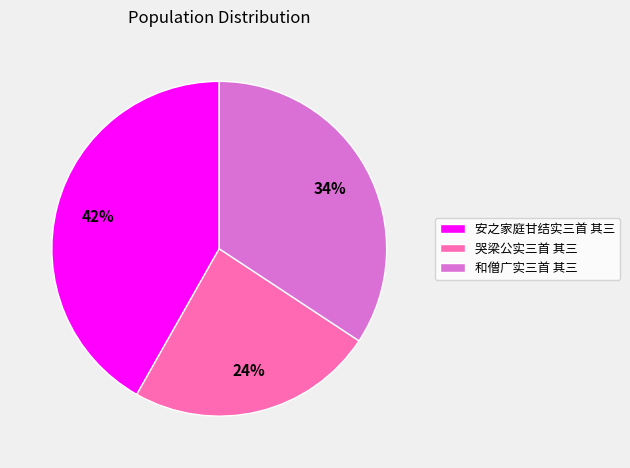

Count the number of slices in the pie.

3